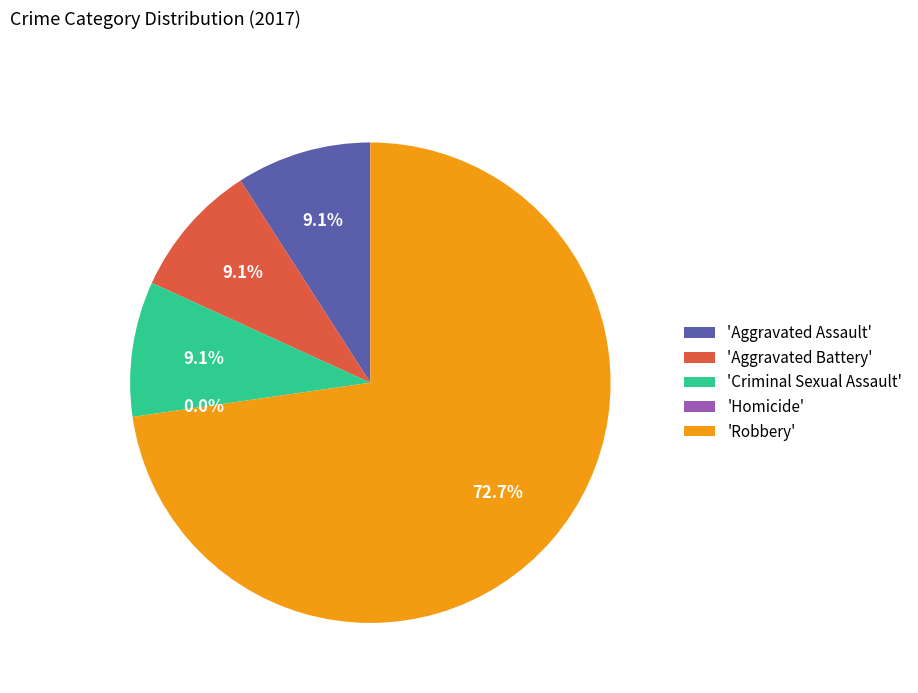

What portion of the pie excludes Homicide?

100.0%